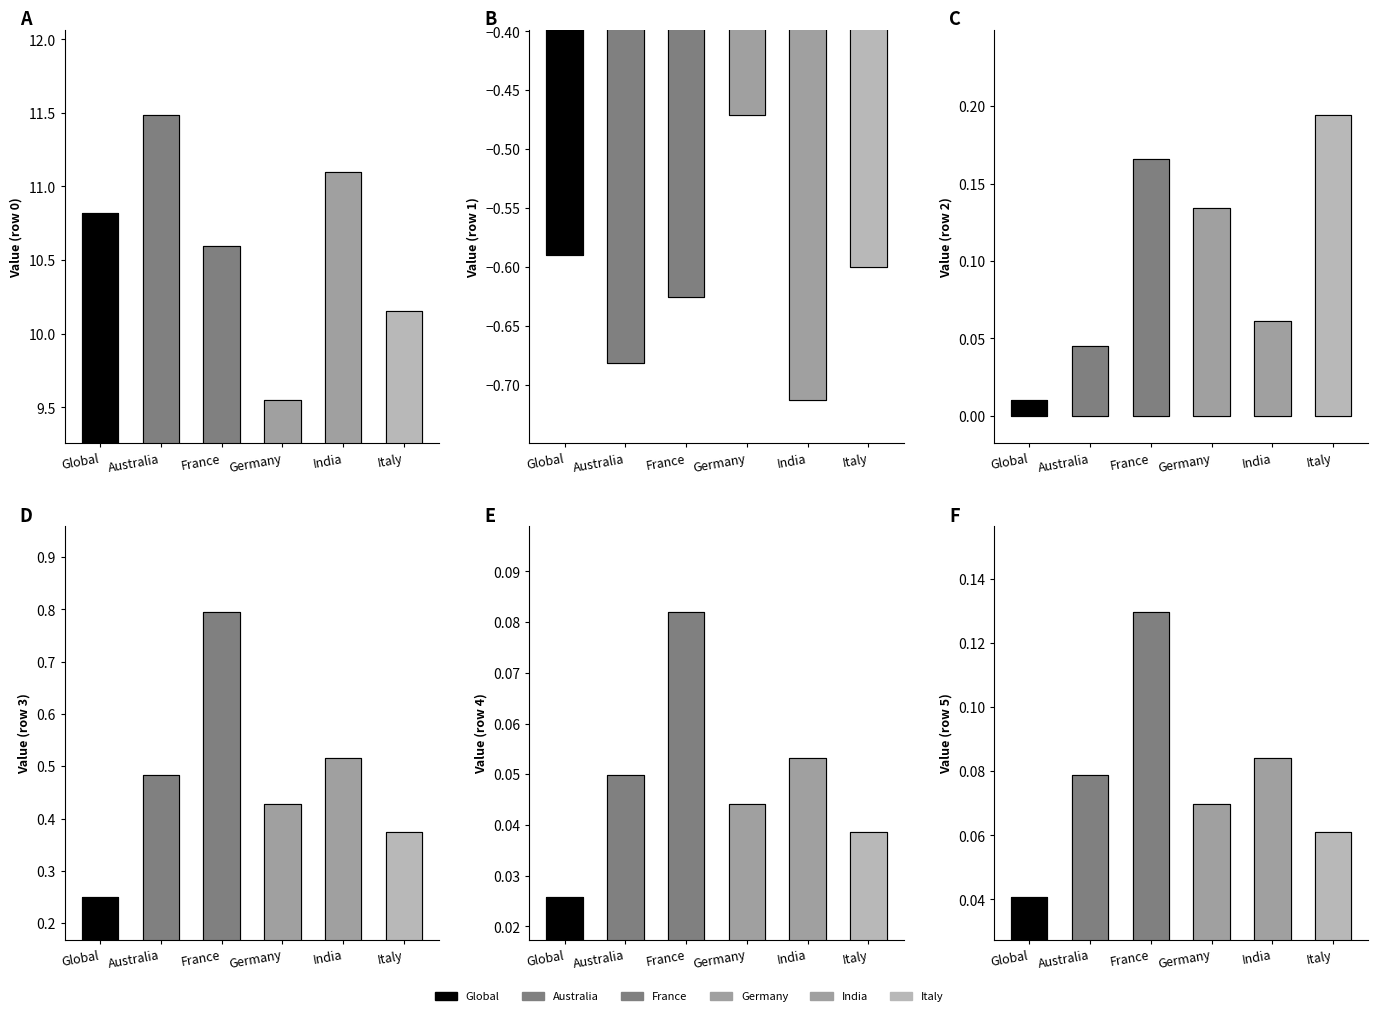

Between Global and Australia, which series saw the biggest shift?

Row 0